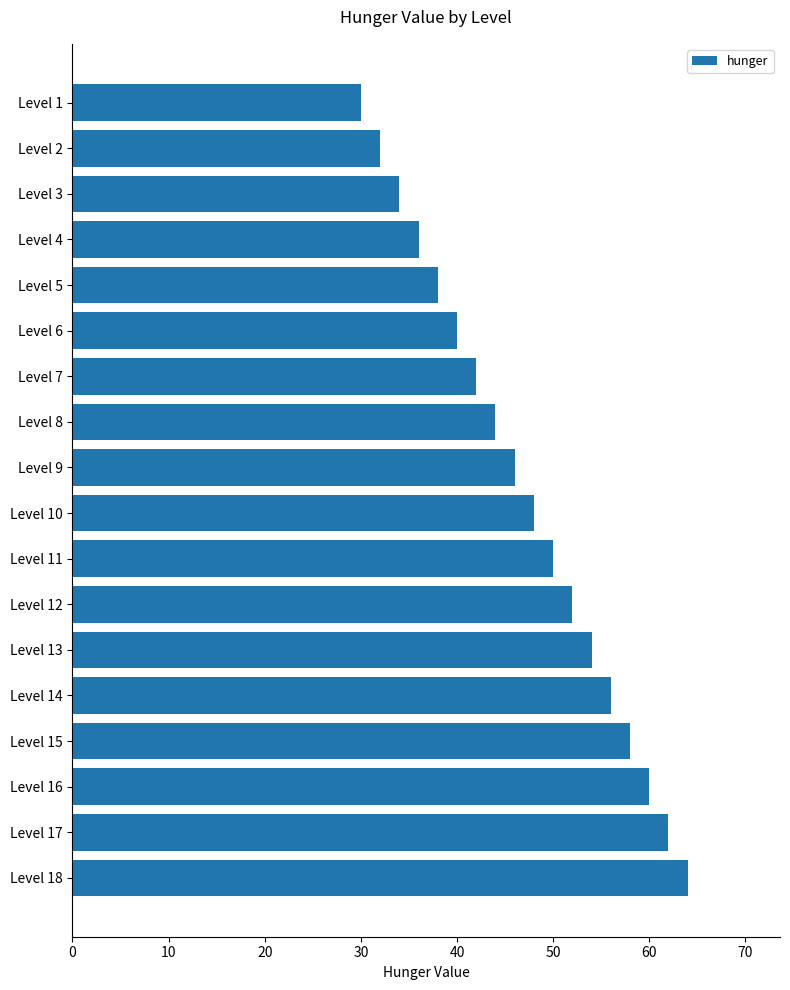

Which has a higher value, Level 5 or Level 7?

Level 7